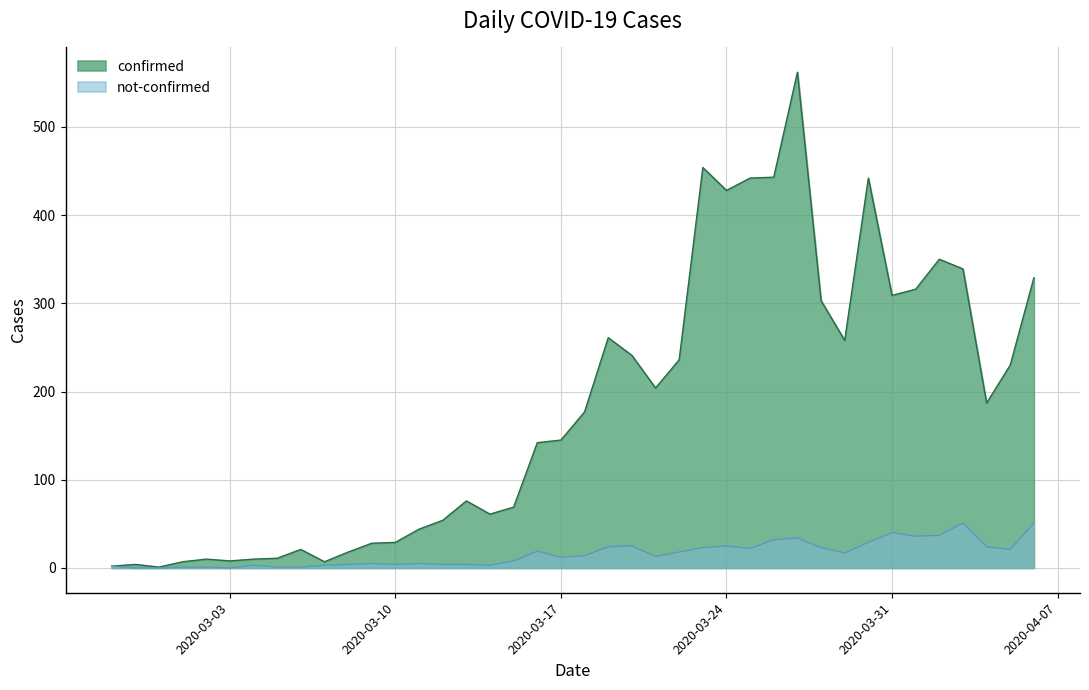

Rank the series by their maximum value, from lowest to highest.

not-confirmed, confirmed